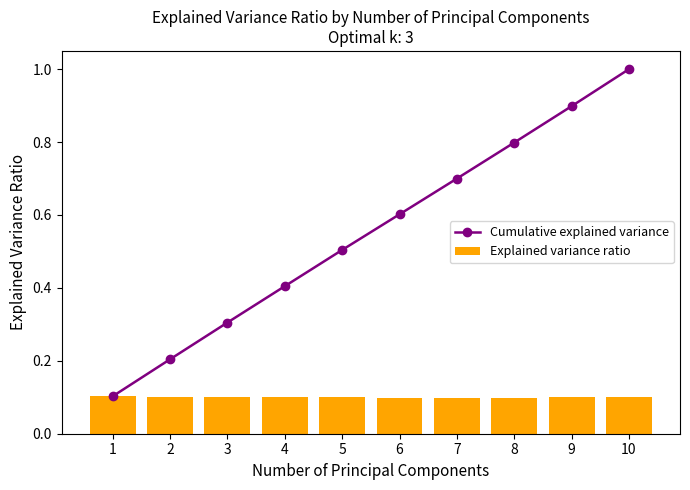

Count the Cumulative explained variance values in the range 0 to 1.

10